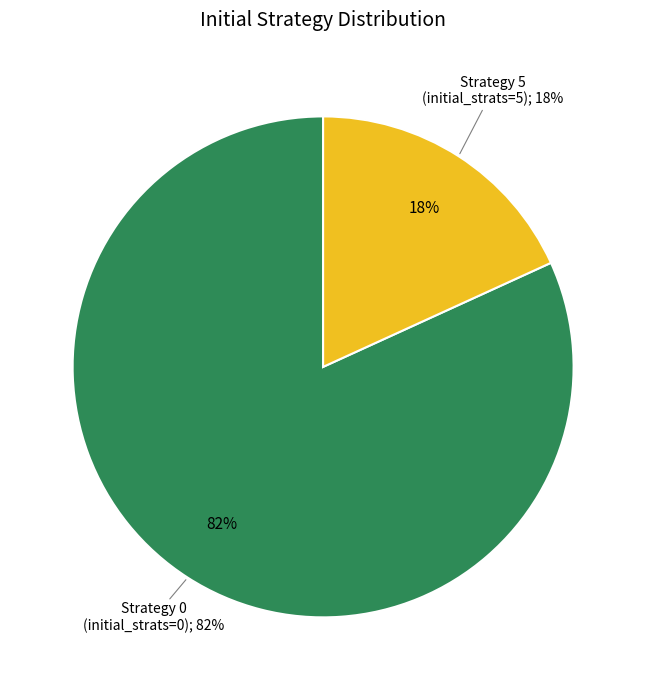

Is there a majority slice in this chart?

Yes